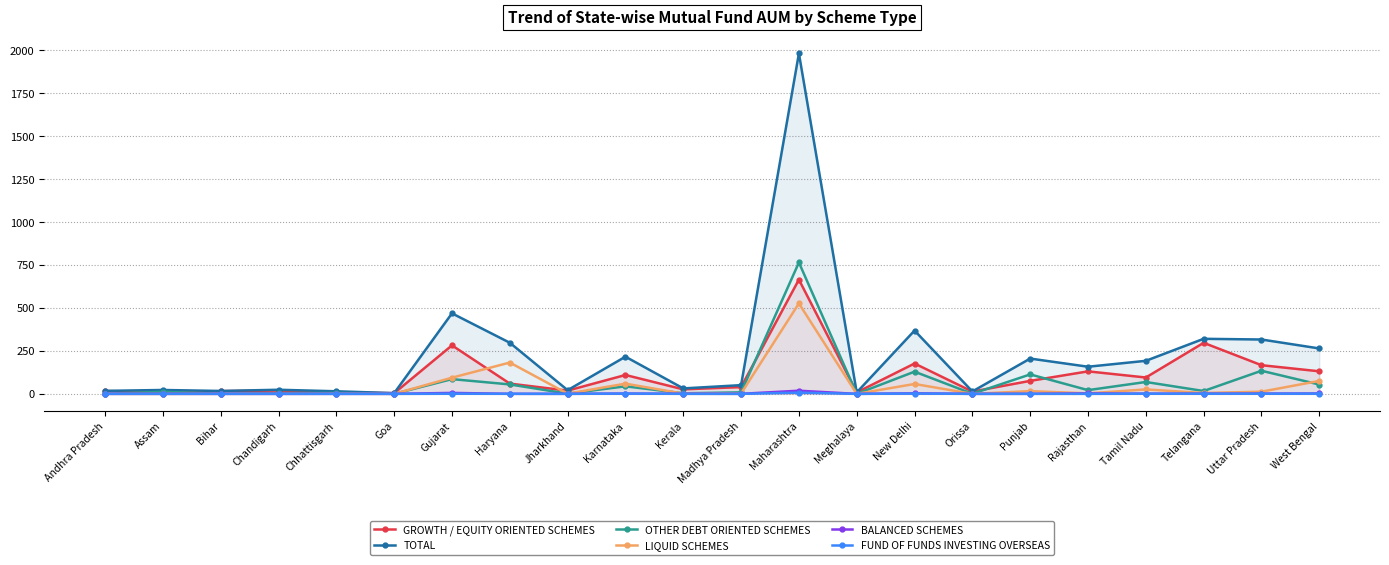

What is the difference between the maximum and minimum values in the FUND OF FUNDS INVESTING OVERSEAS series?

7.0